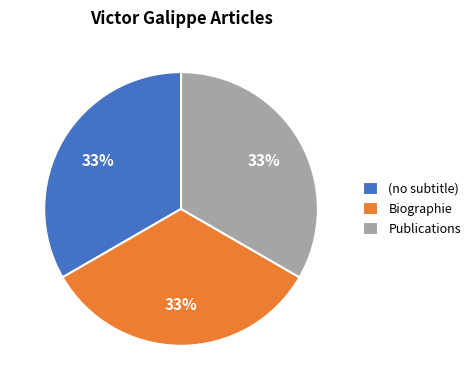

How many slices are in this pie chart?

3